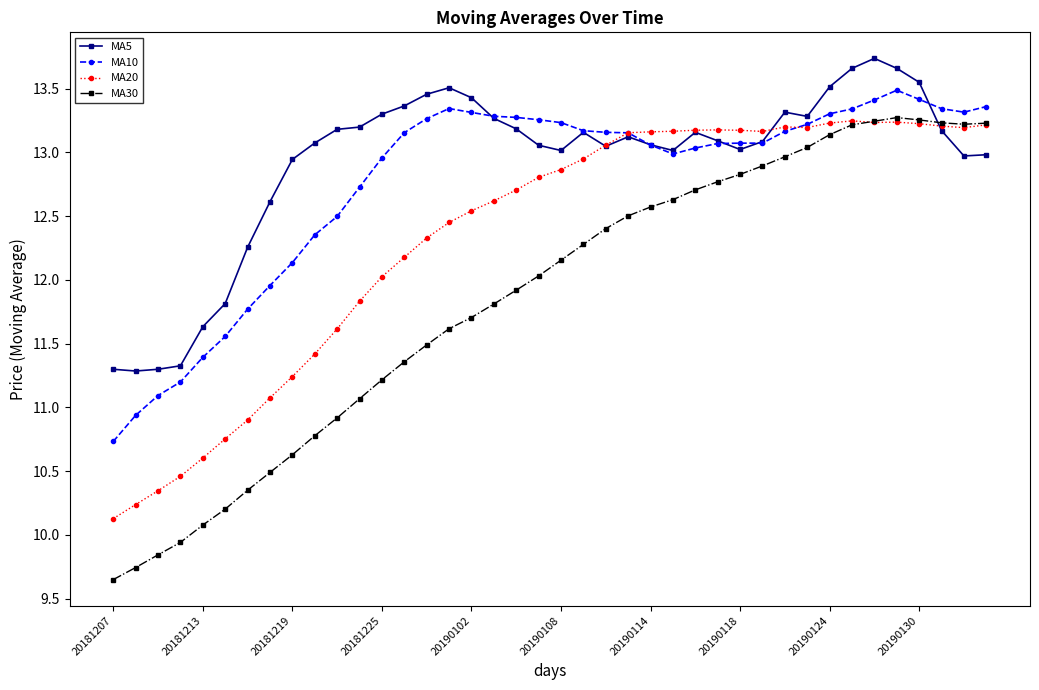

In MA20, how many points are lower than both neighbors (excluding endpoints)?

4